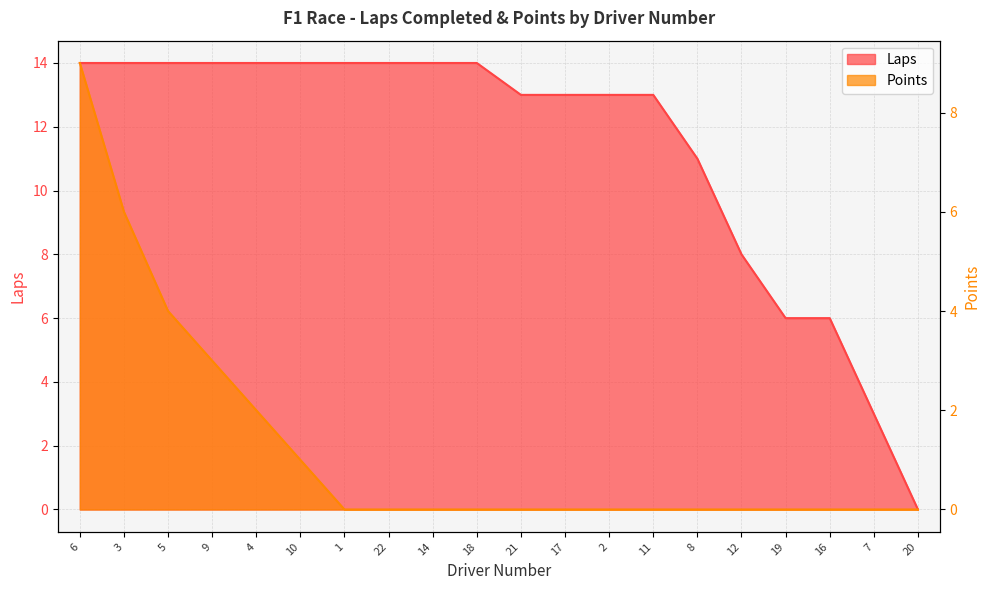

List the series in order of their peak value, lowest first.

Points, Laps